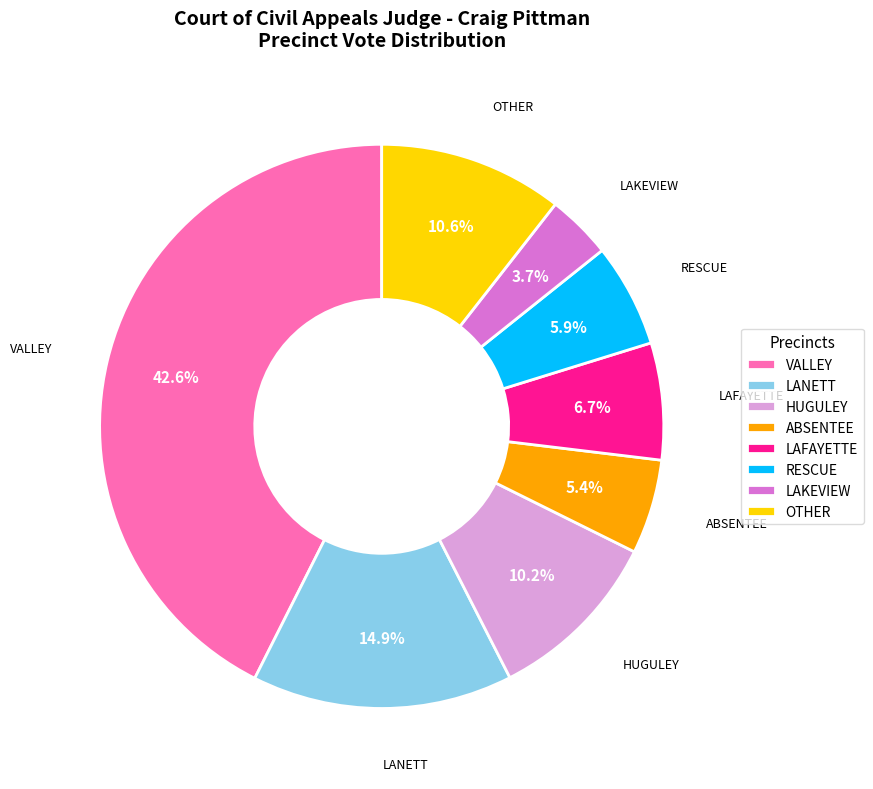

The LANETT slice represents 22% of the pie. True or false?

False